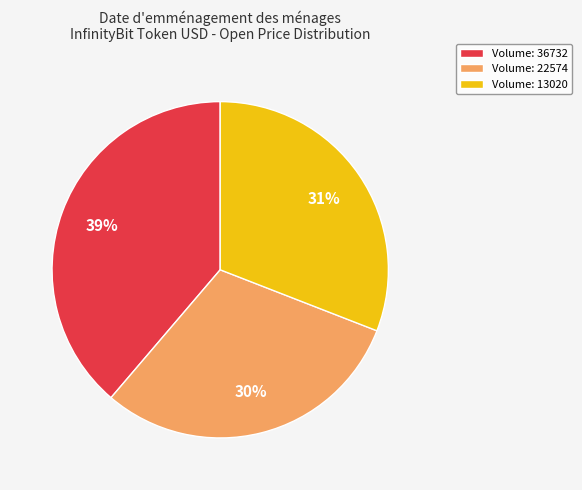

Does any single category account for the majority?

No